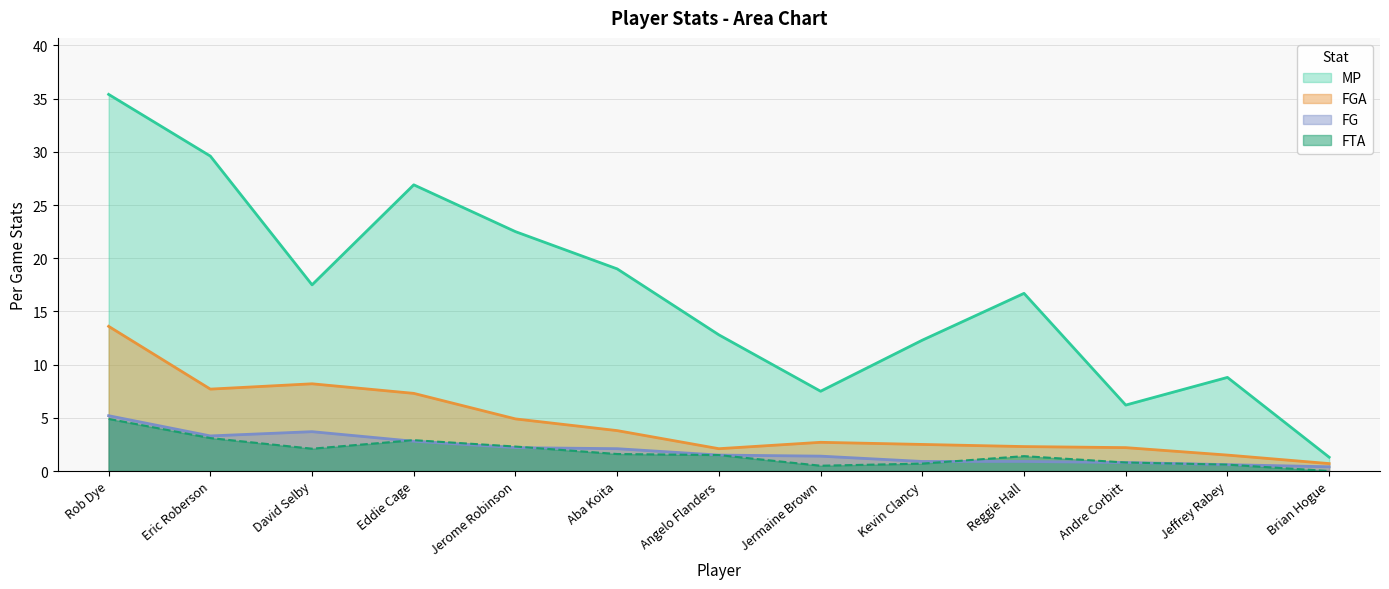

What position from the right is Eric Roberson?

12